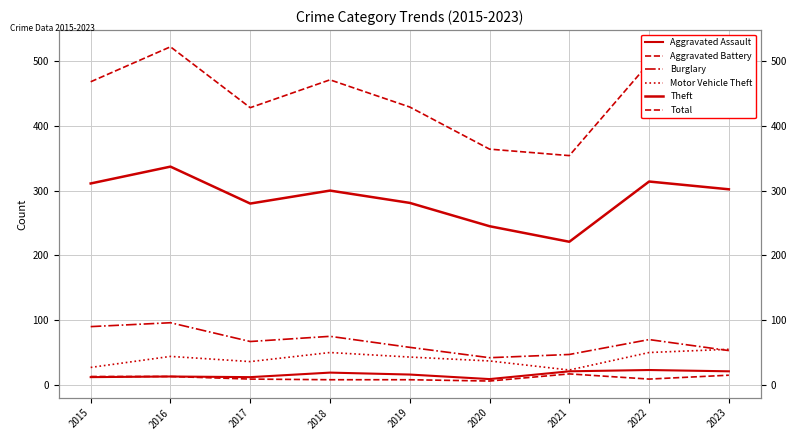

Between 2016 and 2019, which series saw the biggest shift?

Total